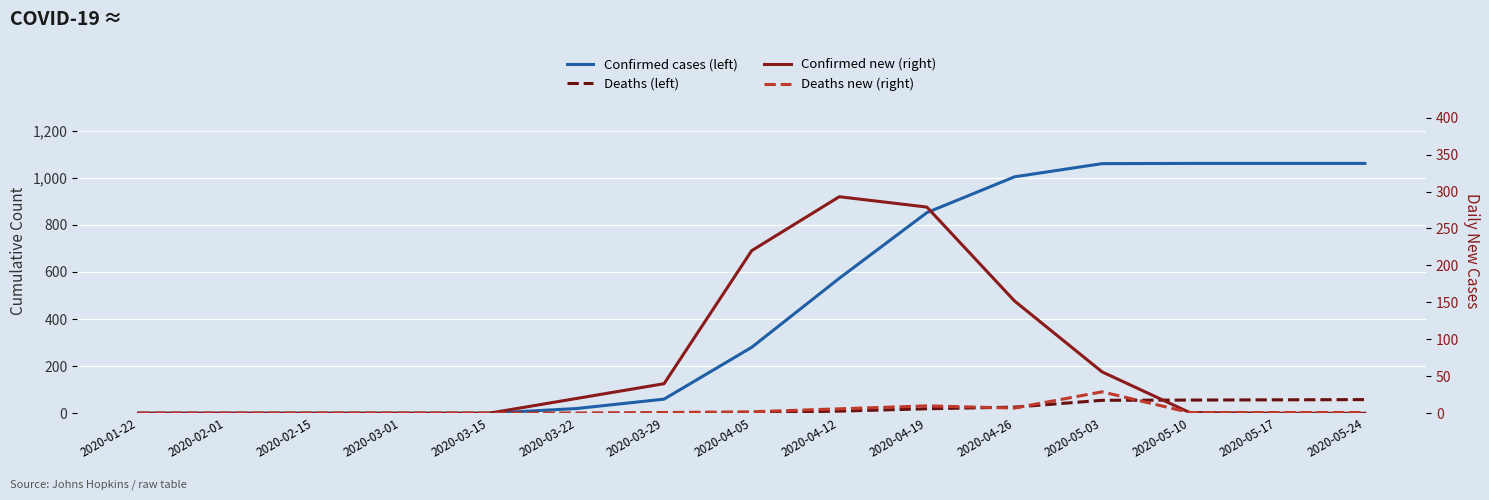

True or false: Confirmed new (right) and Deaths new (right) intersect in this chart.

False